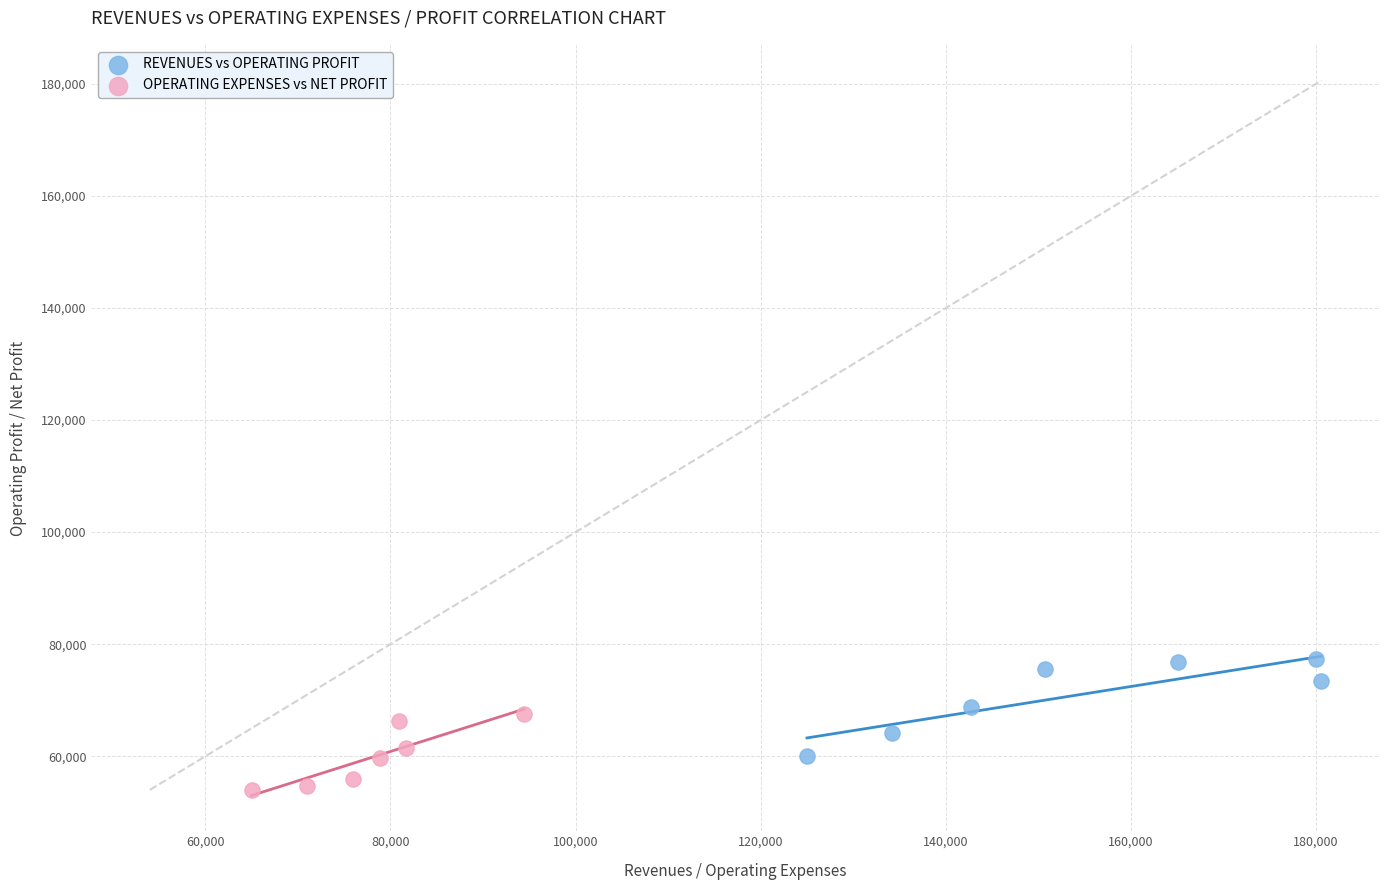

Which series contains the lowest Y value?

OPERATING EXPENSES vs NET PROFIT